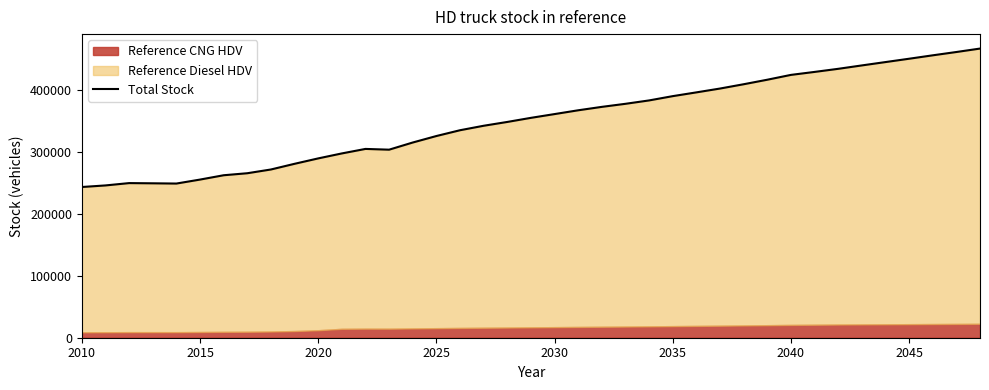

True or false: there are more than 2 points higher than both neighbors.

False